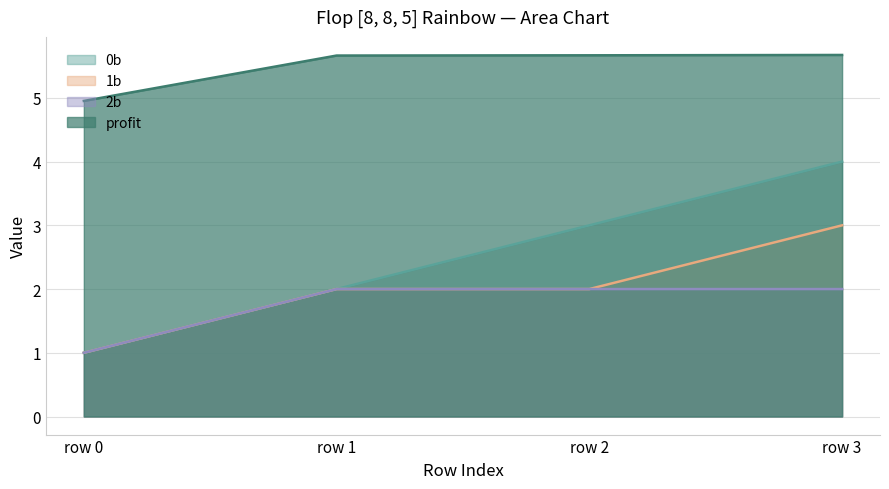

Between row 1 and row 3, which series saw the biggest shift?

0b